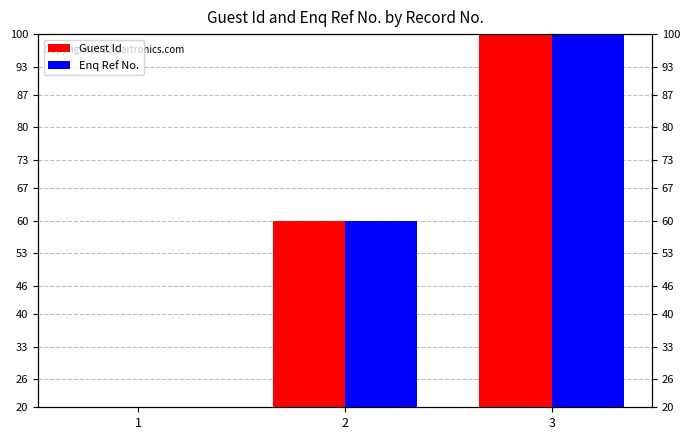

Between 2 and 1, which is larger?

2